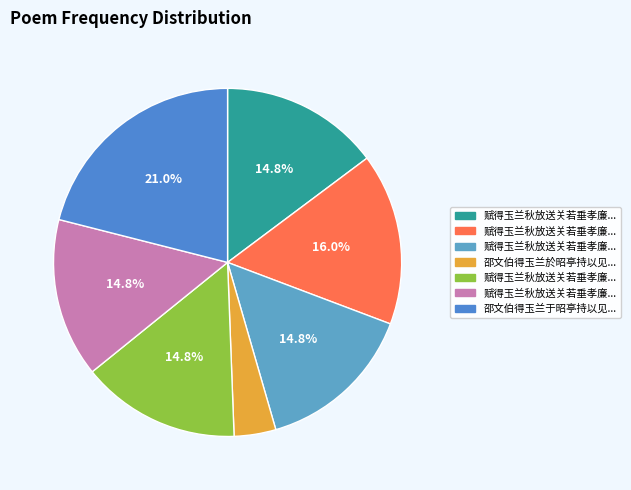

Rank the categories by value from lowest to highest.

邵文伯得玉兰於昭亭持以见遗因求诗为作长句, 赋得玉兰秋放送关若垂孝廉北上 其一, 赋得玉兰秋放送关若垂孝廉北上 其二, 赋得玉兰秋放送关若垂孝廉北上 其三, 赋得玉兰秋放送关若垂孝廉北上 其四, 赋得玉兰秋放送关若垂孝廉北上, 邵文伯得玉兰于昭亭持以见遗因求诗为作长句